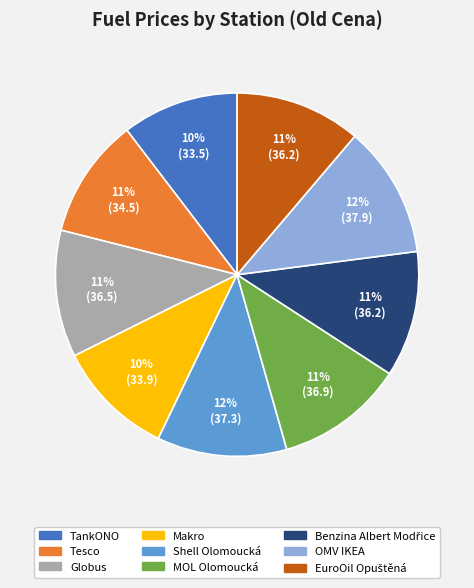

What is the ratio of the value at Tesco to the value at Shell Olomoucká?

0.9